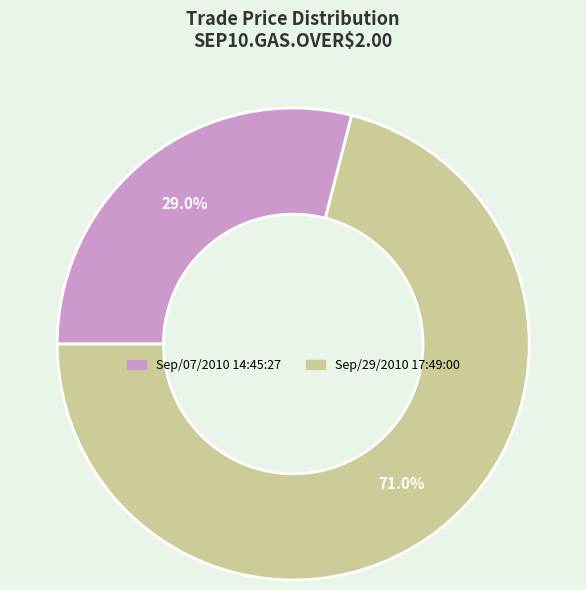

Does Sep/07/2010 14:45:27 represent more than half of the total?

No